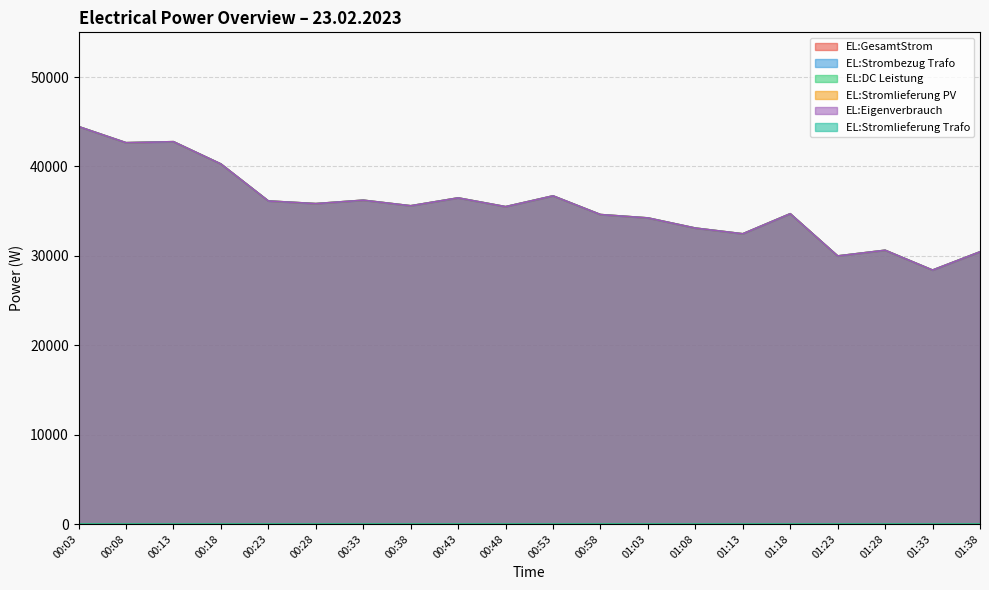

Reading left to right, transcribe all the data shown in this chart.

EL:GesamtStrom: 44455	42653	42766	40272	36135	35839	36221	35597	36478	35498	36705	34616	34238	33103	32463	34708	29985	30622	28403	30448
EL:DC Leistung: 44455	42653	42766	40272	36135	35839	36221	35597	36478	35498	36705	34616	34238	33103	32463	34708	29985	30622	28403	30448
EL:Eigenverbrauch: 44455	42653	42766	40272	36135	35839	36221	35597	36478	35498	36705	34616	34238	33103	32463	34708	29985	30622	28403	30448